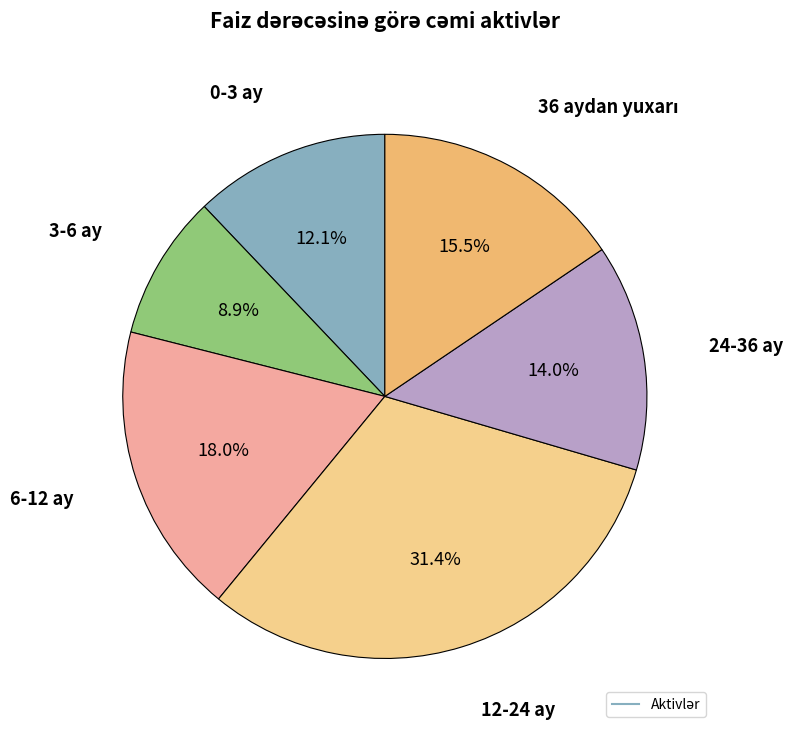

How many segments does this pie chart have?

6